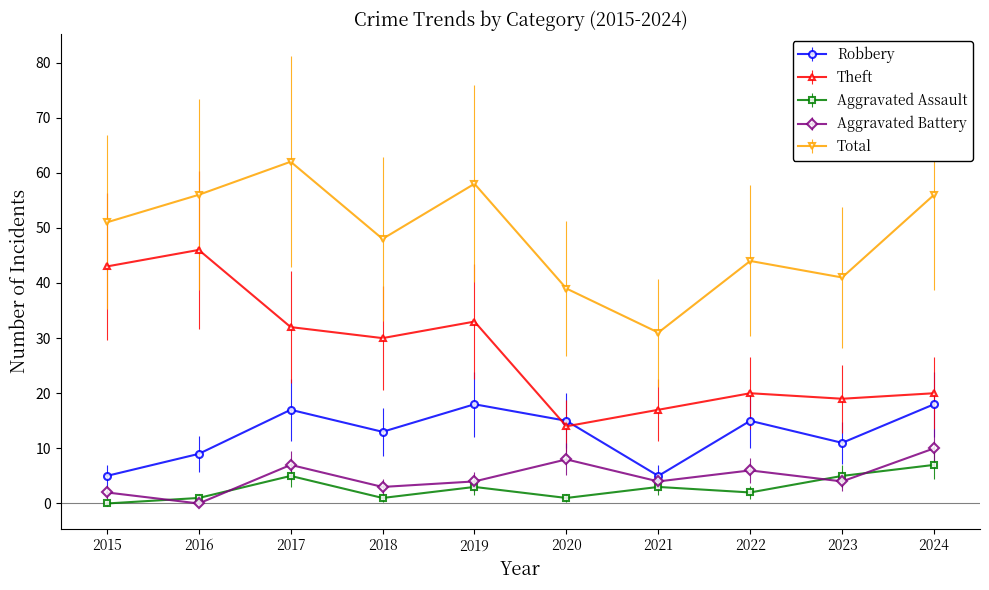

At which category is the sum across all series the highest?

2017